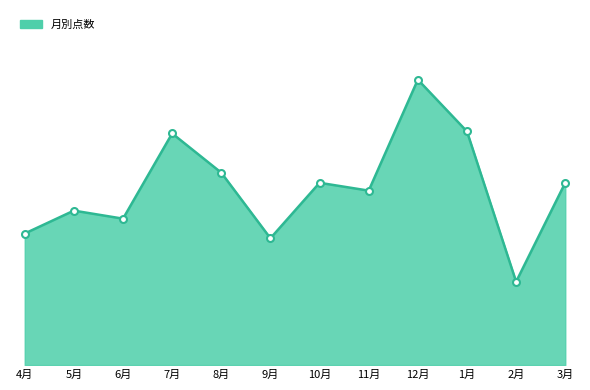

What is the greatest value displayed?

281292